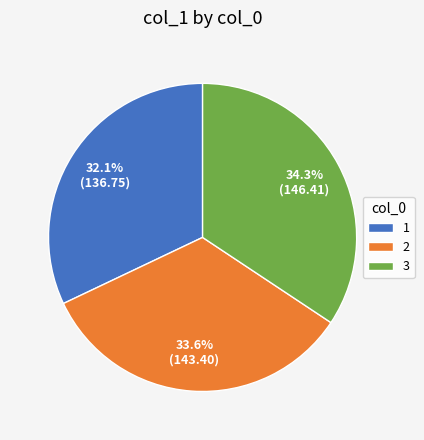

Approximately how many times larger is the value at 3 compared to 2?

1.0